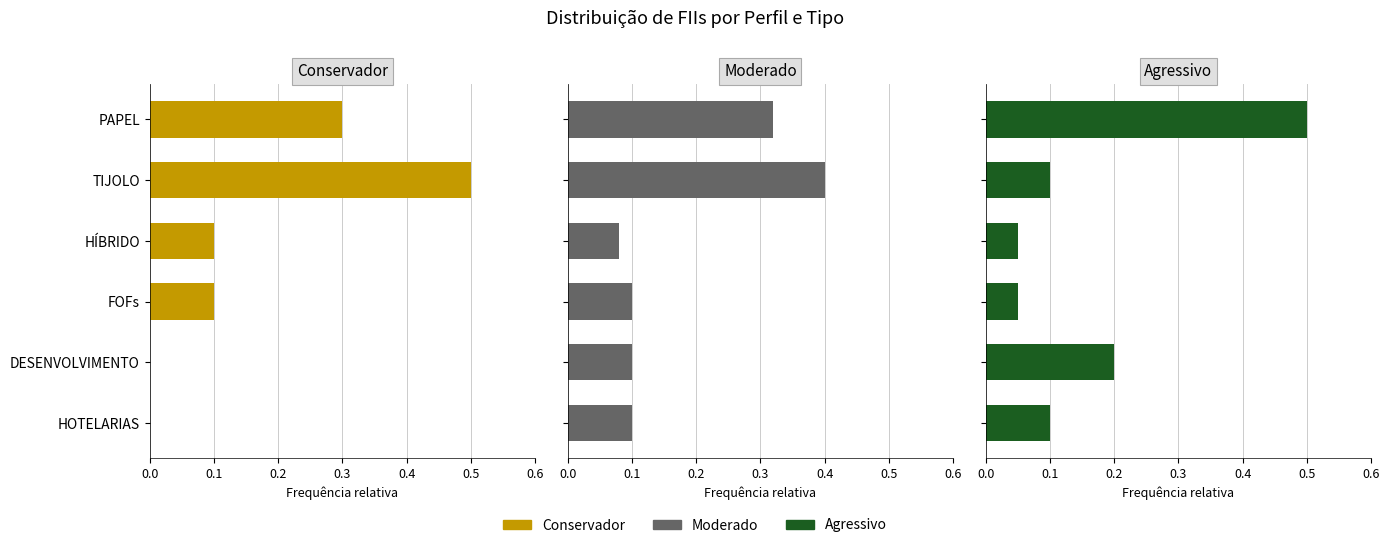

The Moderado series shows 0.5 at PAPEL. True or false?

False